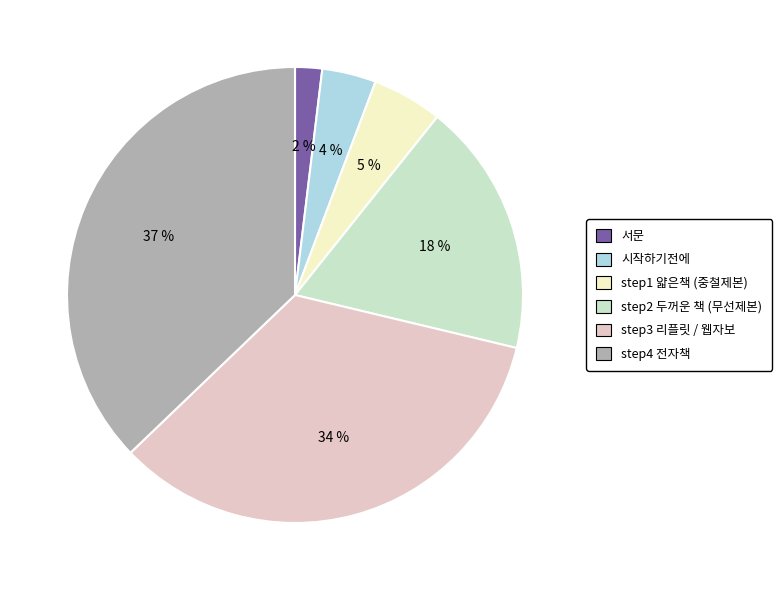

Combined, do 서문 and 시작하기전에 account for over 50%?

No